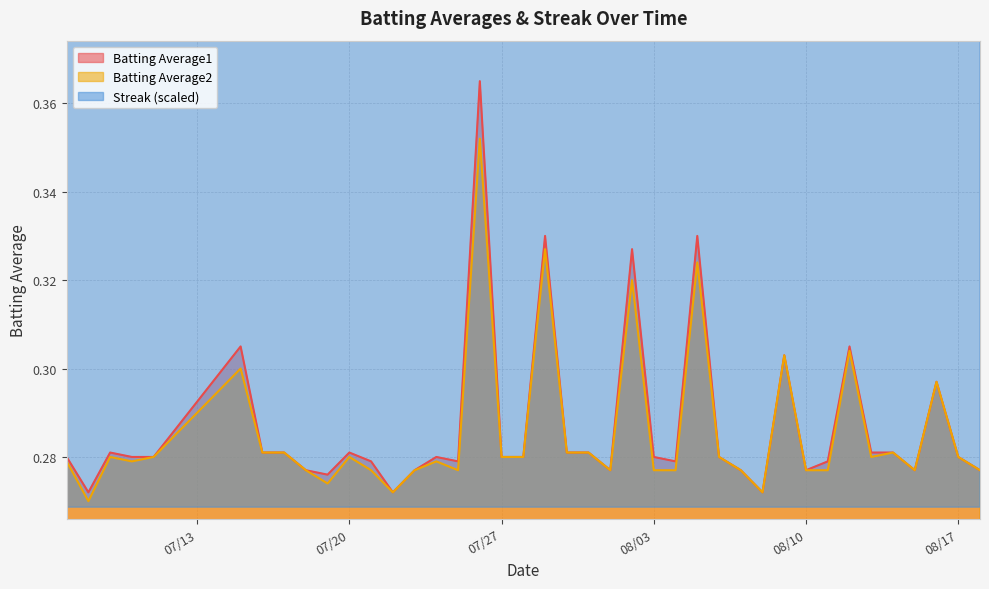

Is it true that Batting Average1 equals 0.1 at 08/17?

False